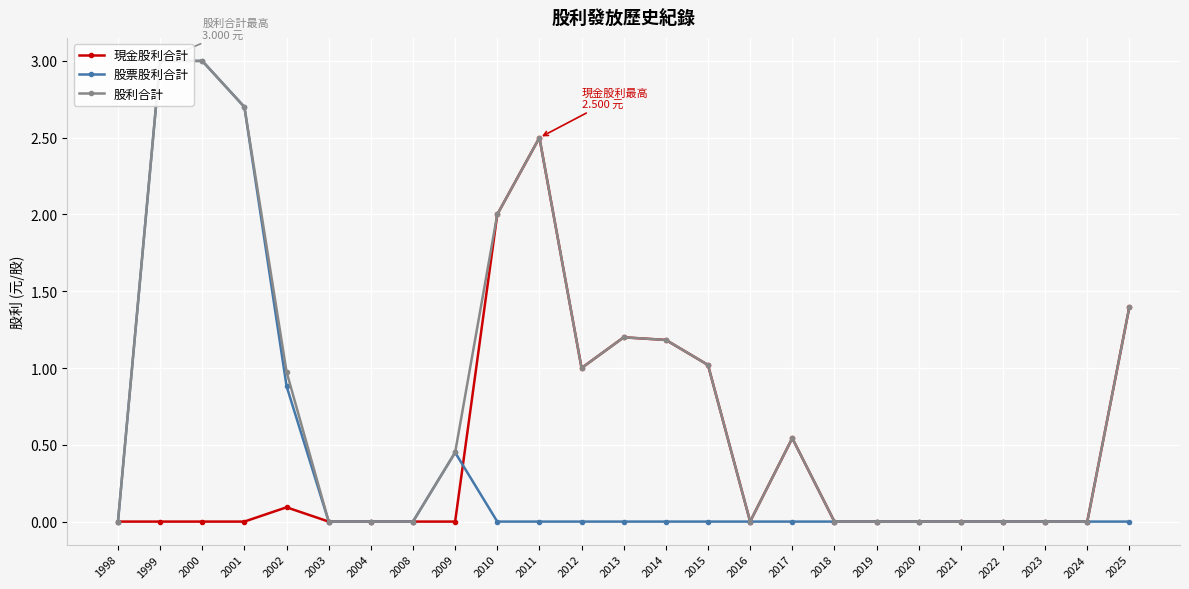

Where do 現金股利合計 and 股票股利合計 first cross each other?

2009 and 2010